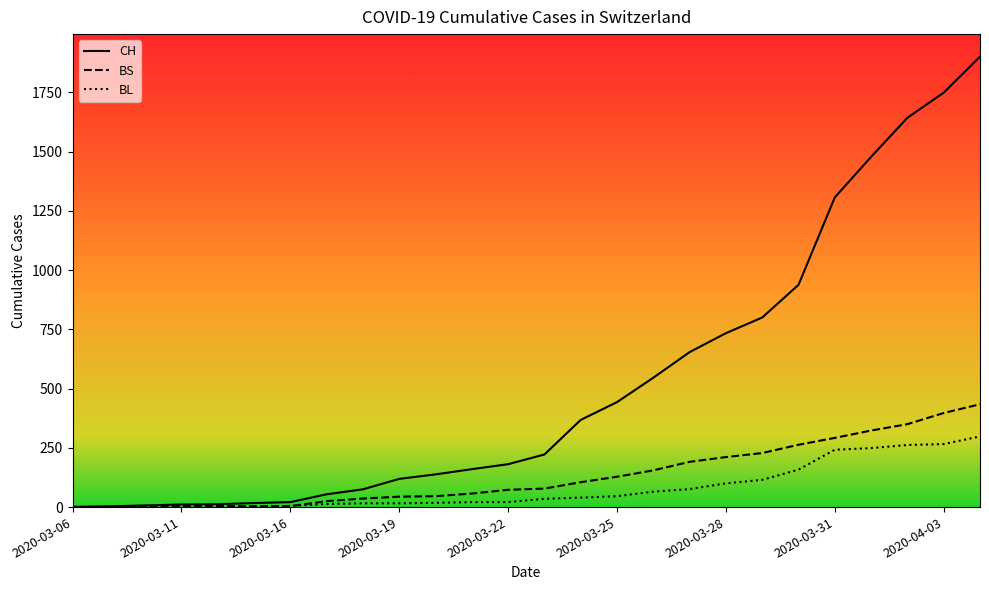

What is the difference between the maximum and minimum values in the BL series?

298